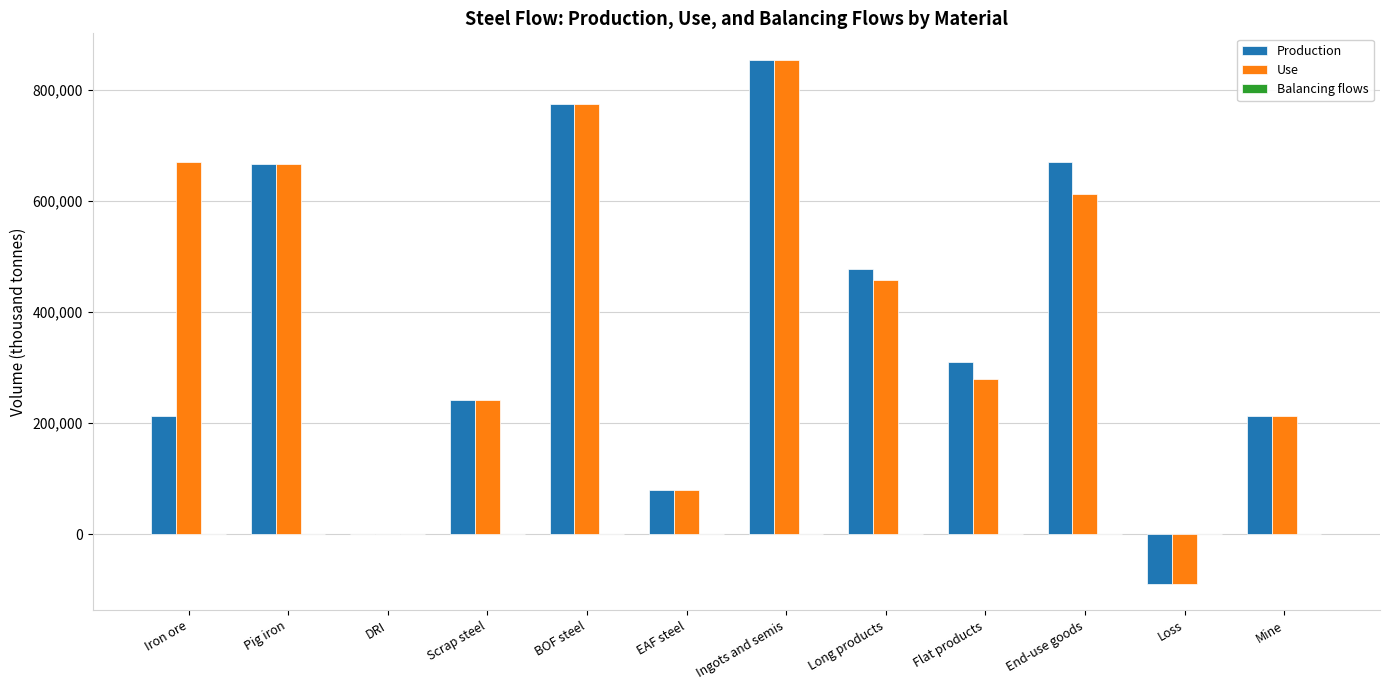

What is the sum of all Use values?

4759946.5